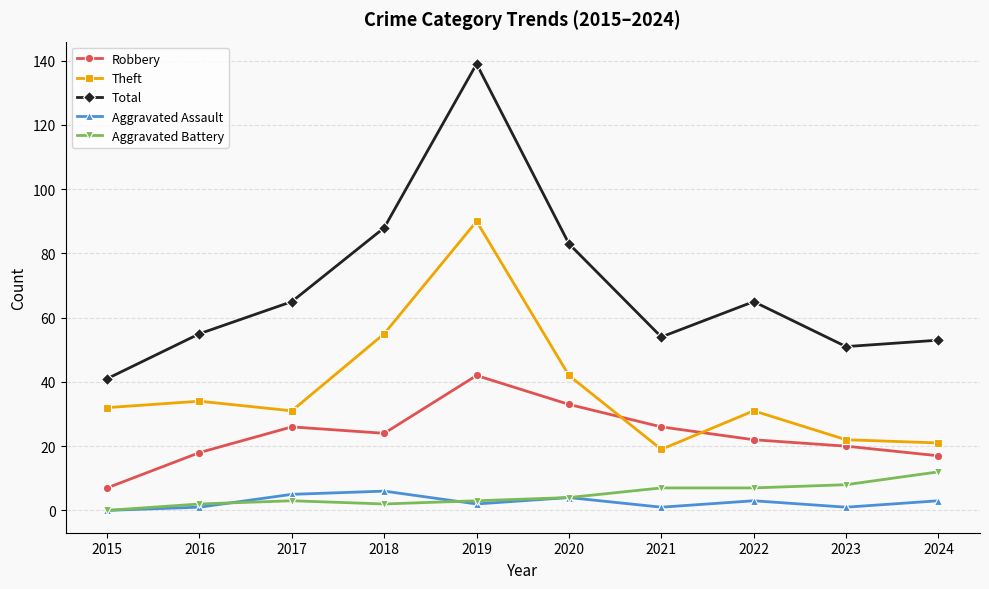

What is the value of the Aggravated Battery point at the 8th from the left?

7